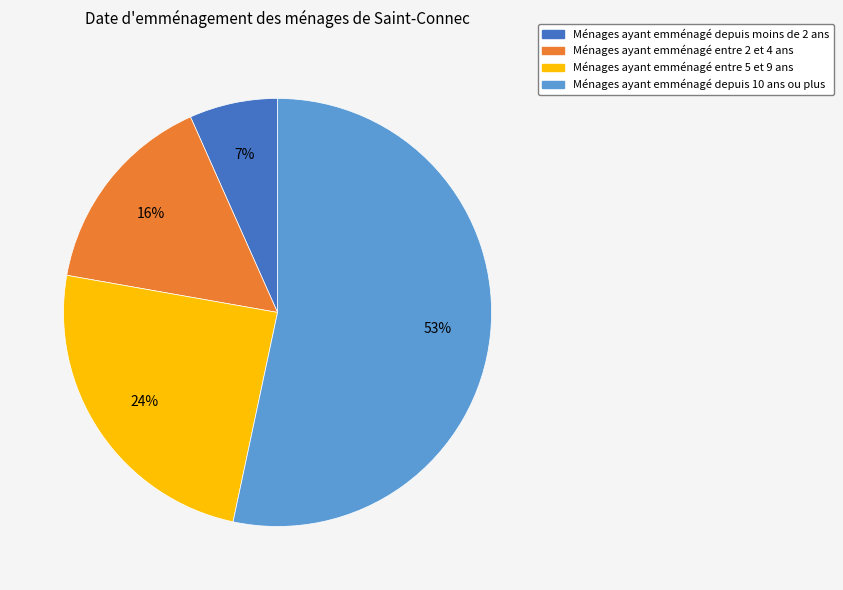

To the nearest percent, what is the average slice percentage?

25%